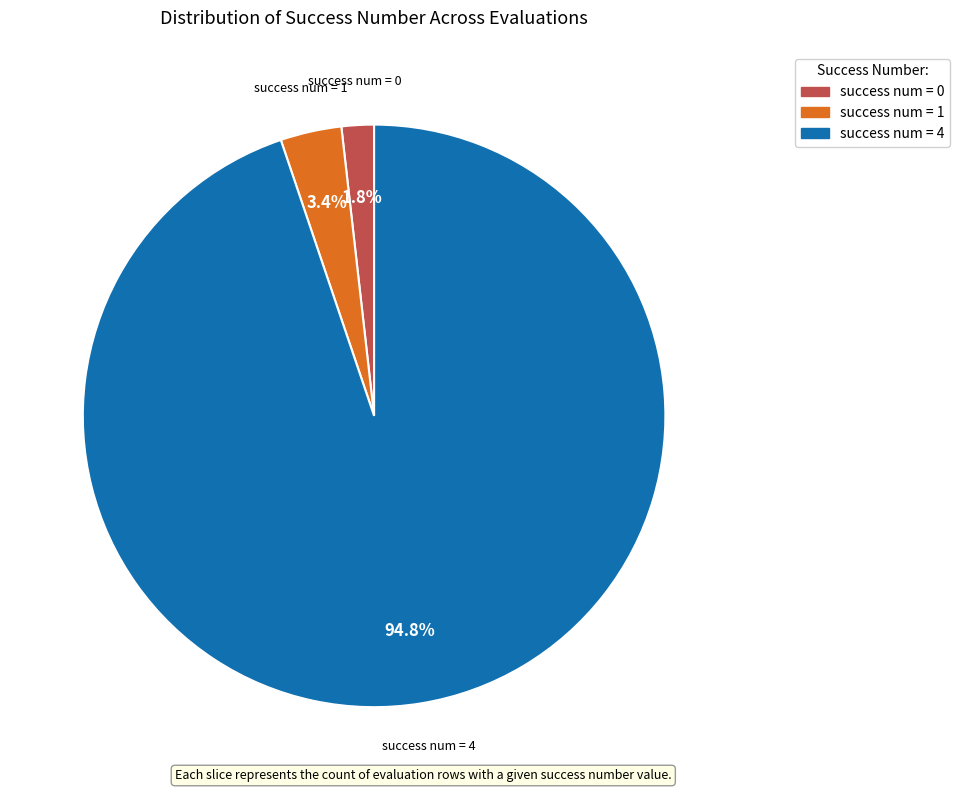

Is there any slice that represents more than half of the pie?

Yes